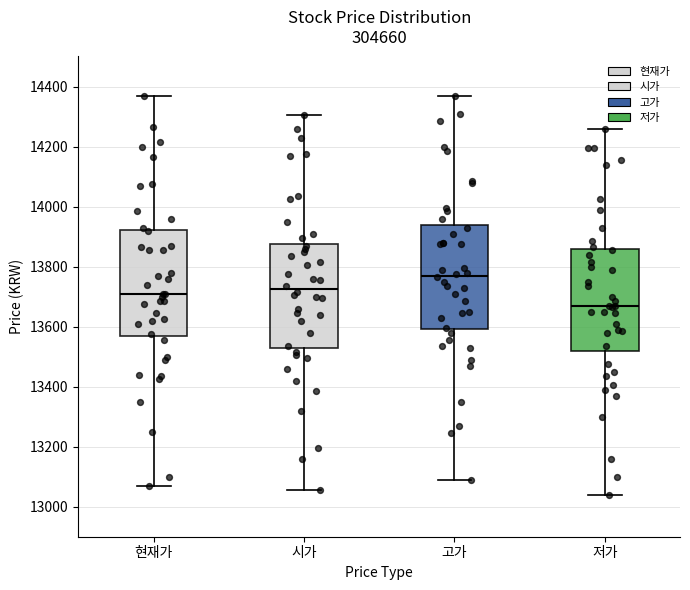

Which box has the highest median line?

고가